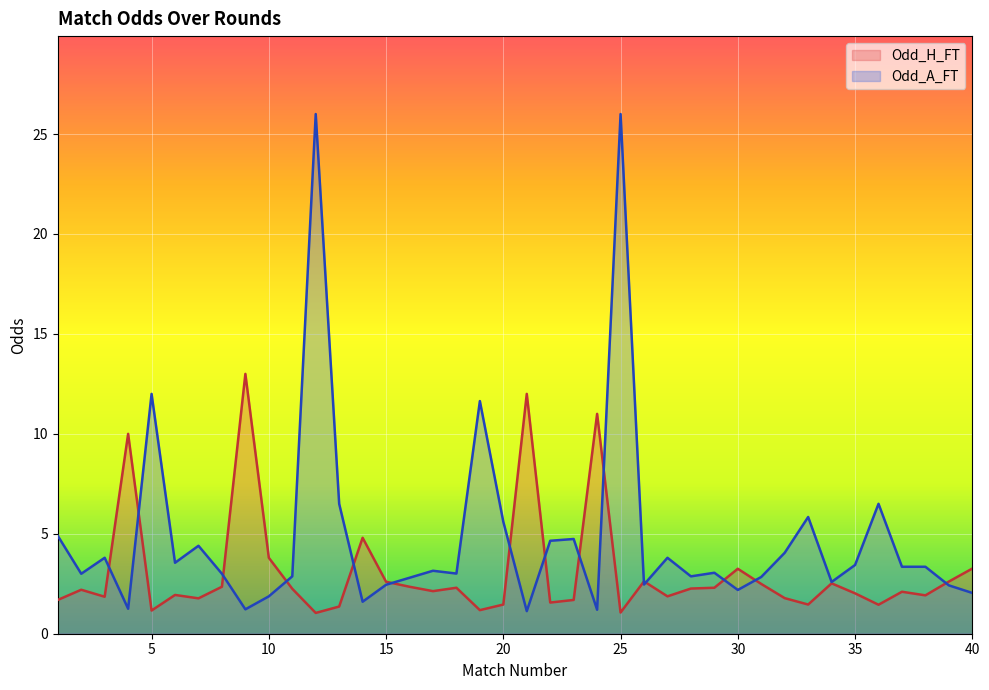

What is the sum of the Odd_H_FT values at 20 and 29?

3.8